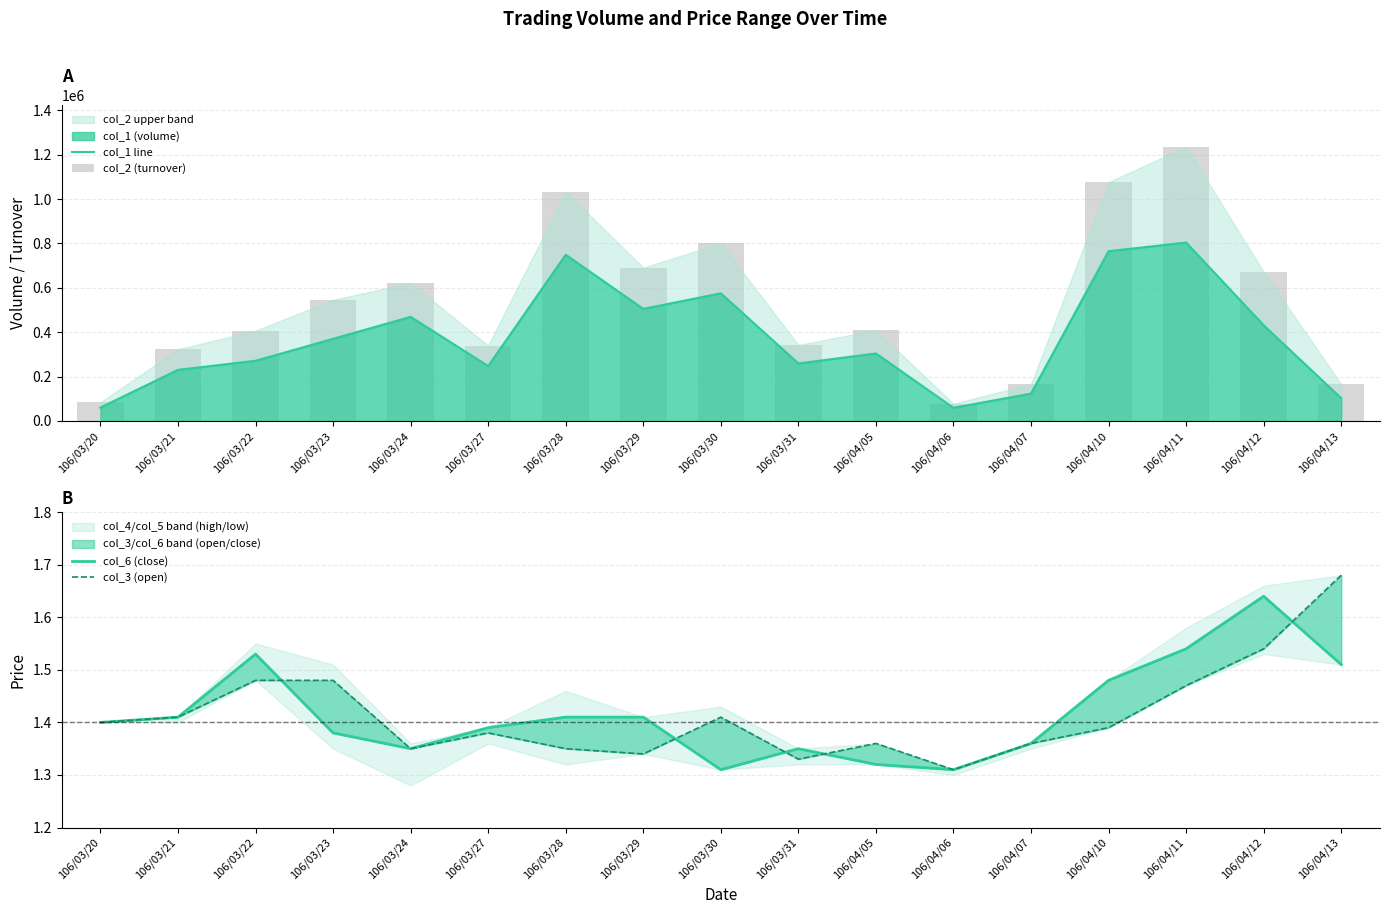

Which category has the highest value across all series?

106/04/11